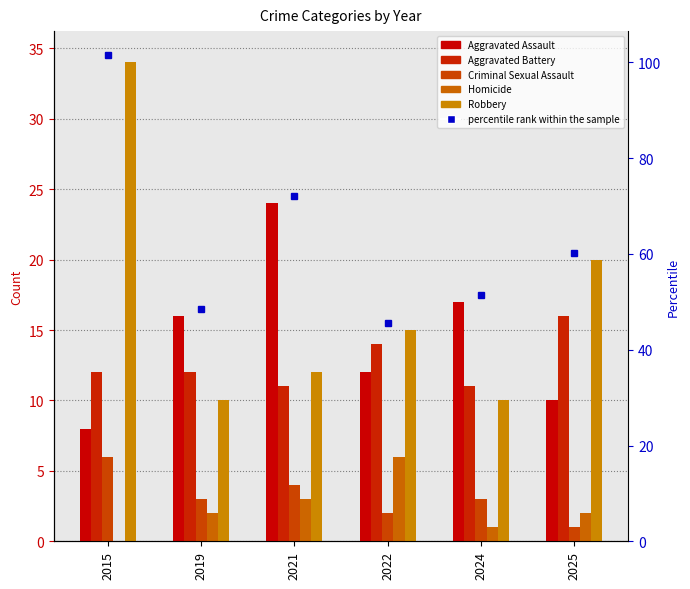

Count the number of categories in the chart.

6